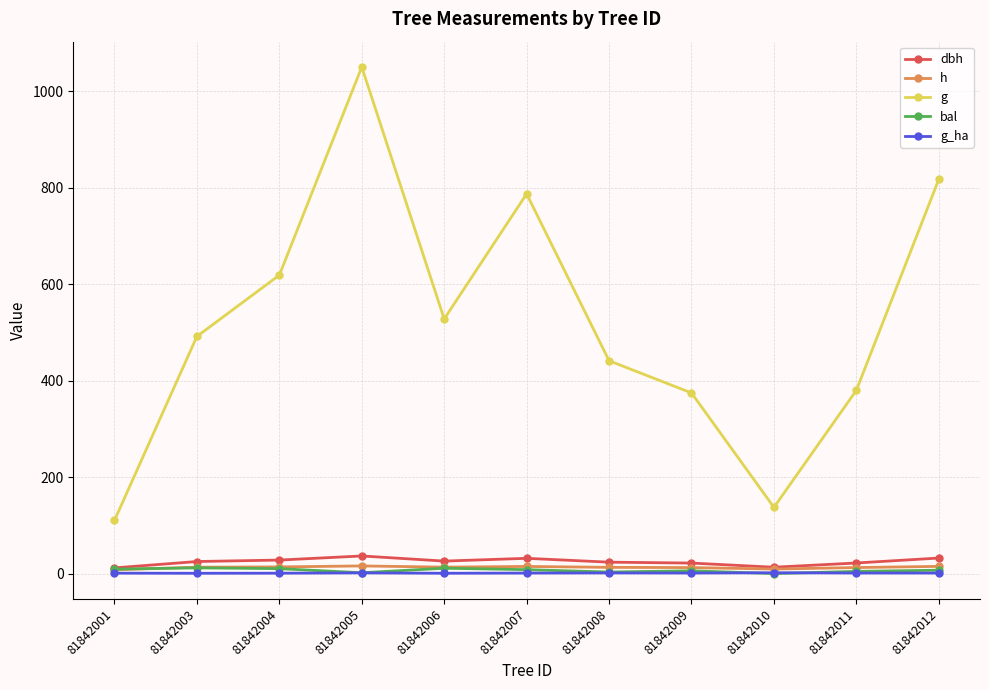

Which series changed the most between 81842001 and 81842011?

g